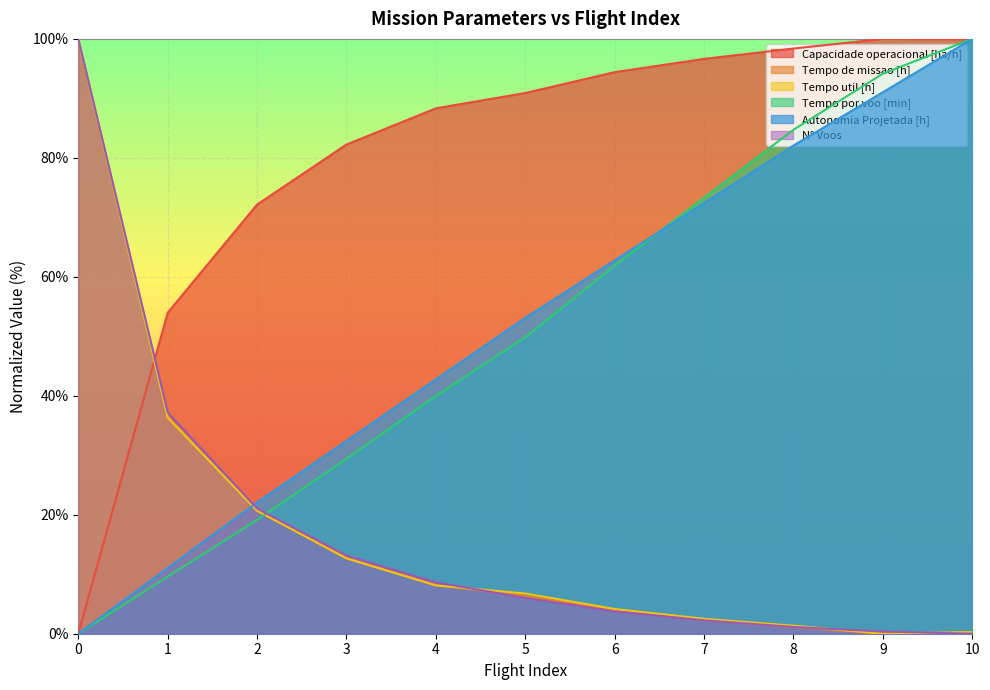

How many values in Tempo de missao [h] are above zero?

10